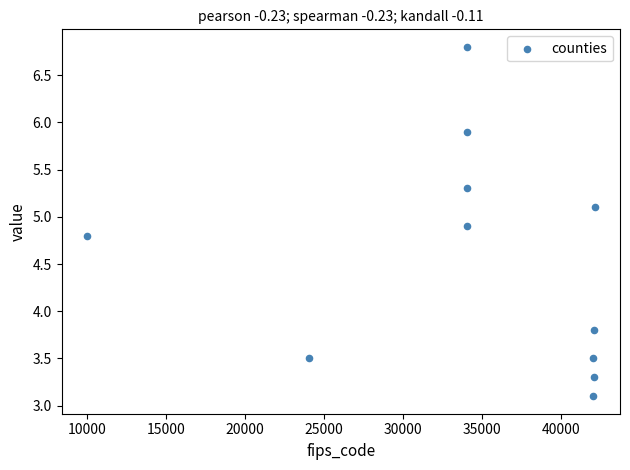

What Y value in the scatter plot is closest to 4?

3.8